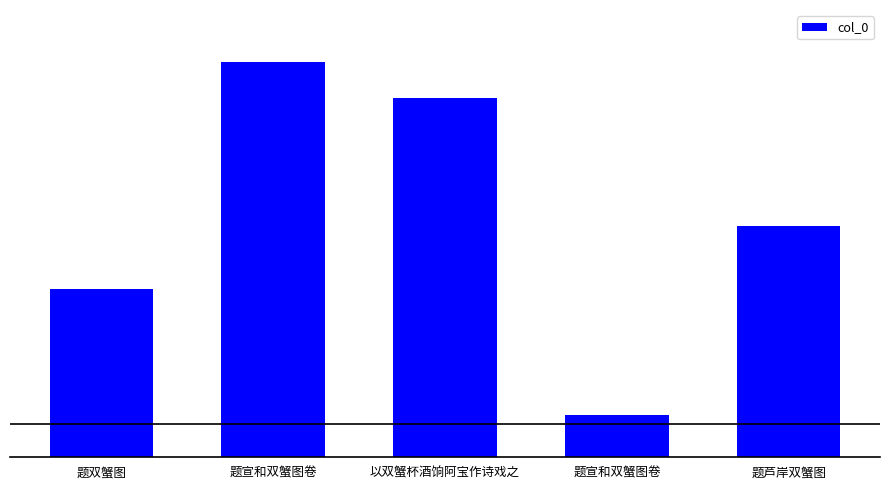

Are the bars horizontal?

No